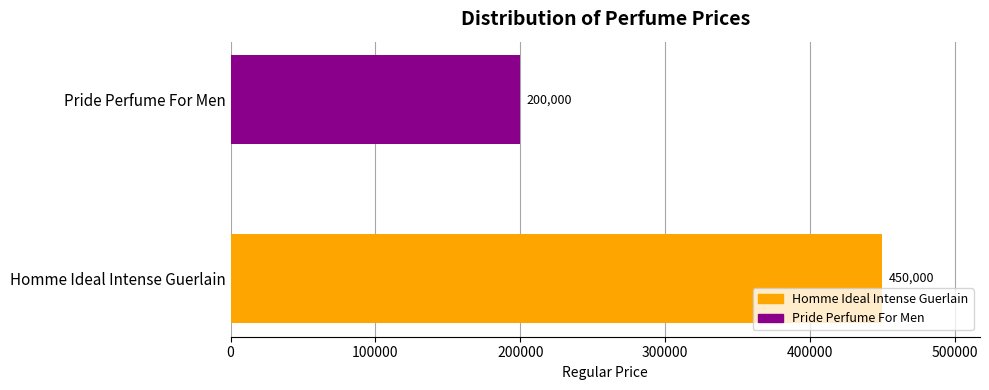

True or false: the data shows 720368 at Homme Ideal Intense Guerlain.

False